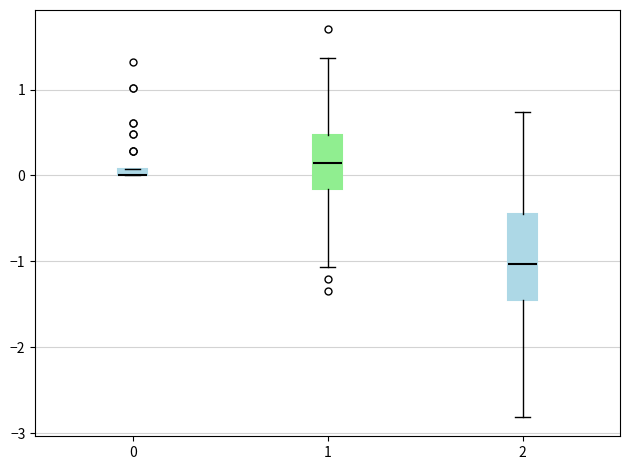

Where is the lower edge of the box at x = 1 on the y-axis? The values are not printed on the chart, so give them approximately, as read against the axis.

-0.2